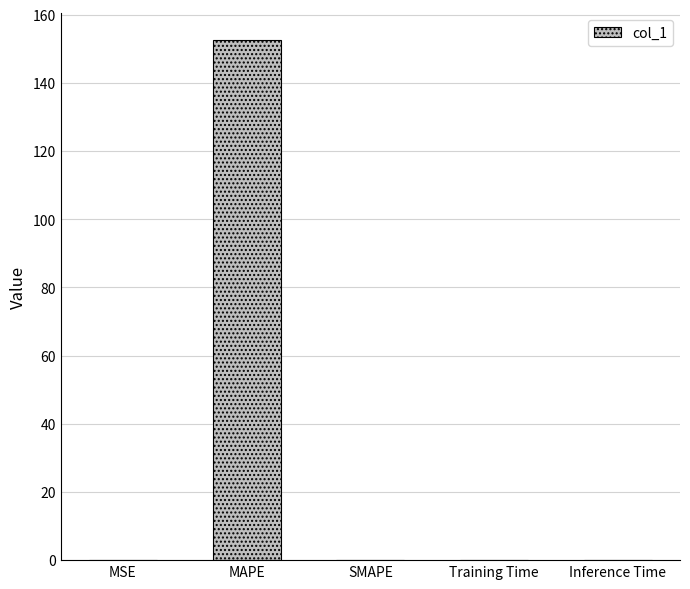

What is the average value?

30.5